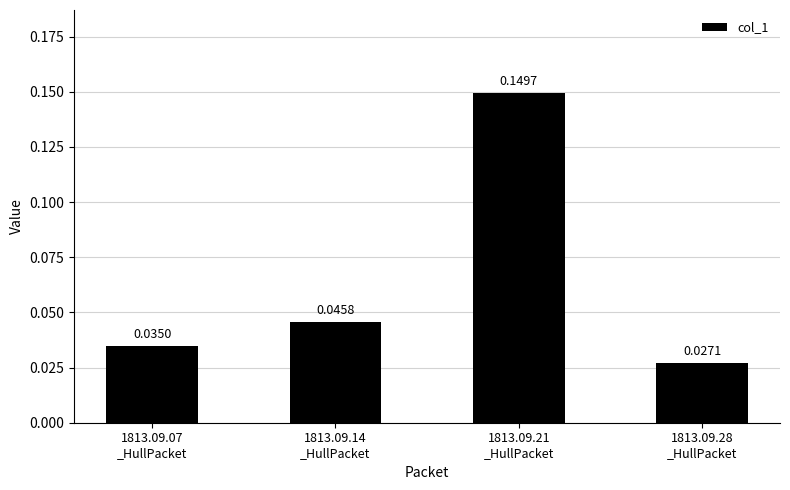

Does the chart contain stacked bars?

No